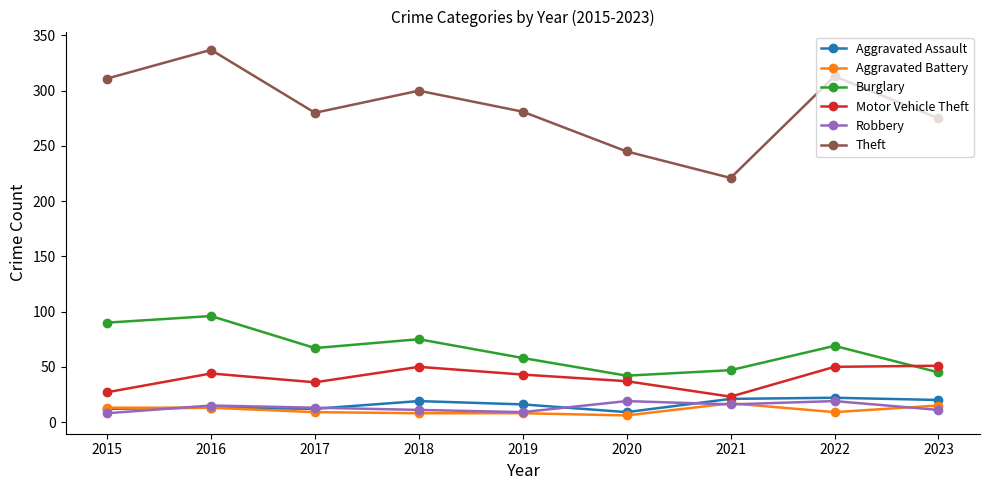

What is the spread (max minus min) of values at 2018?

292